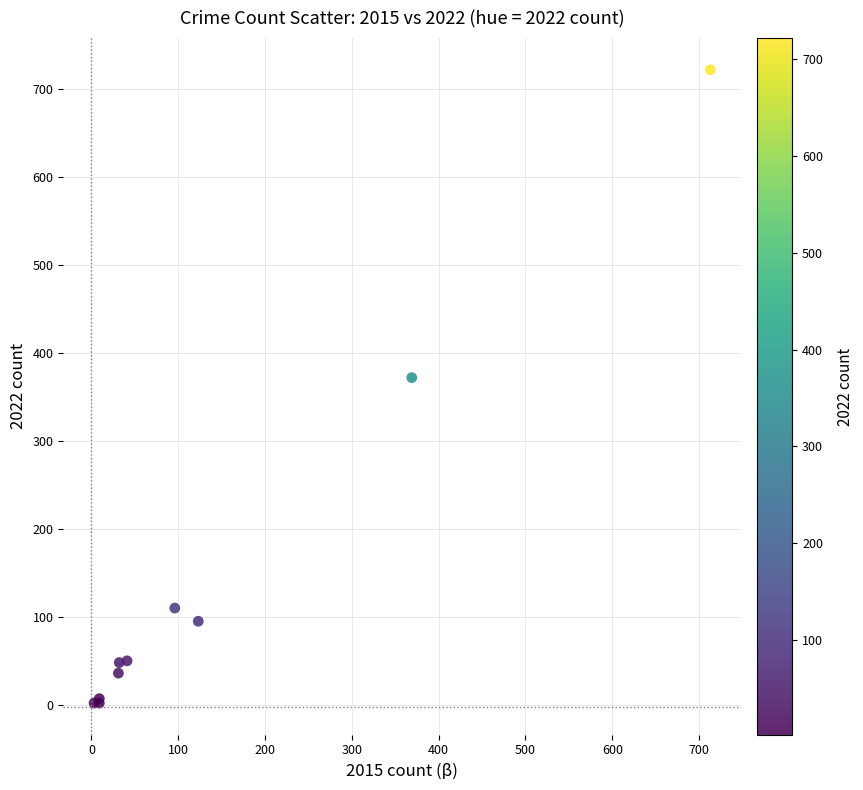

What Y value in the scatter plot is closest to 362?

372